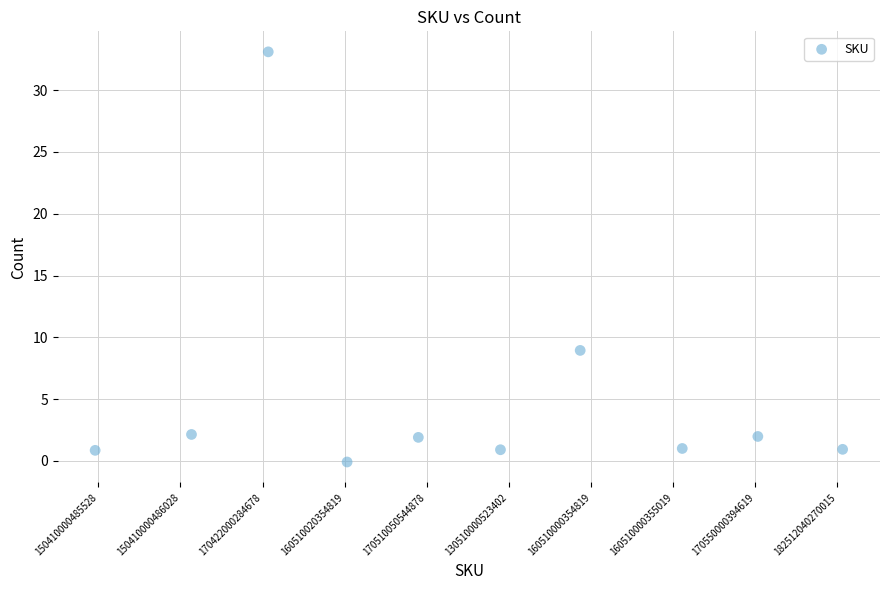

What Y value in the scatter plot is closest to 16?

8.9